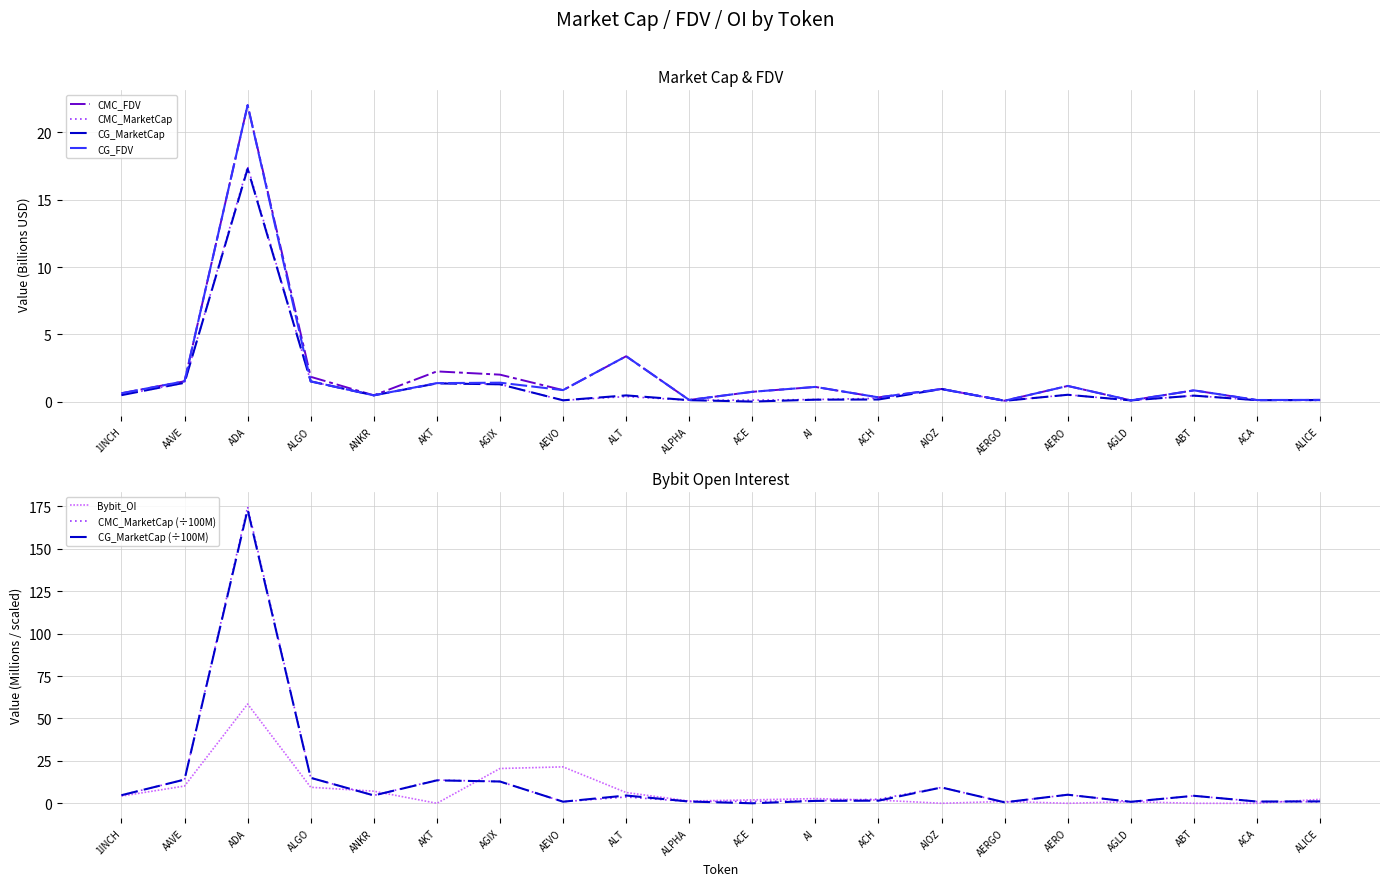

What is the highest value of the CMC_MarketCap series?

17.5